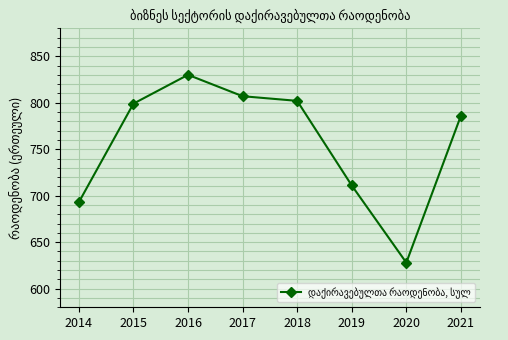

What is the value of the 4th point from the left?

807